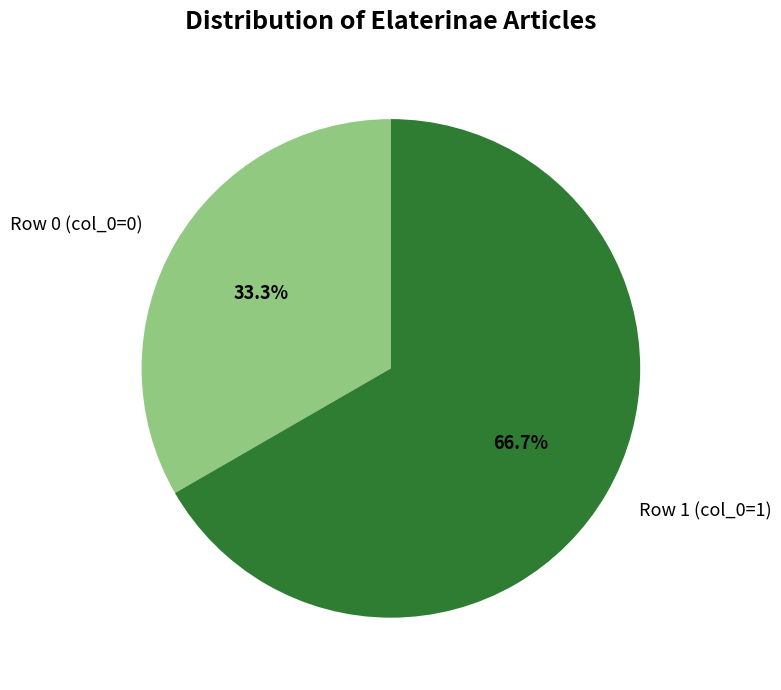

Which category has the smallest portion of the pie?

Row 0